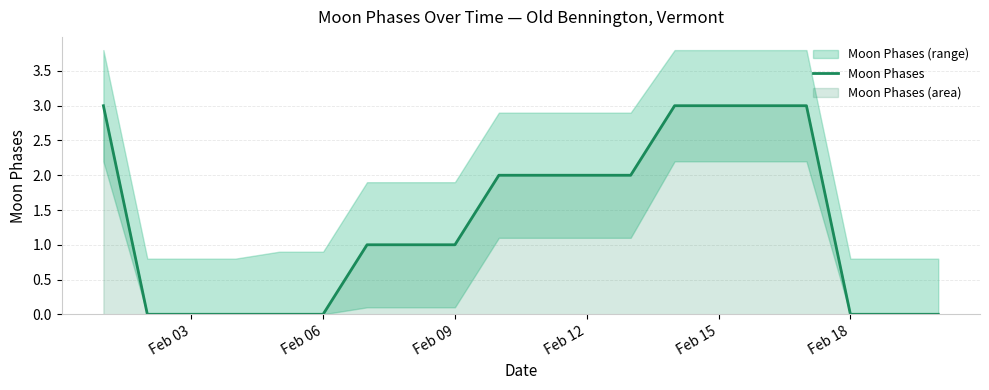

Is it true that Moon Phases equals 3 at Feb 12?

False